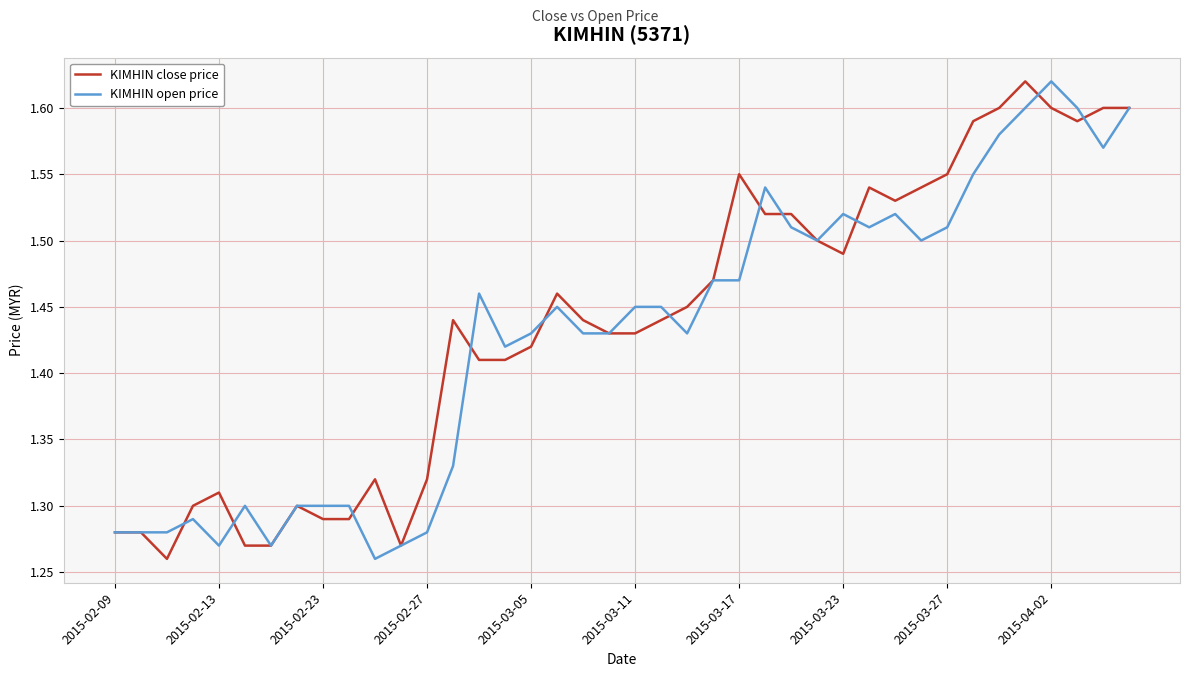

Is this an area chart (filled region under the line)?

No